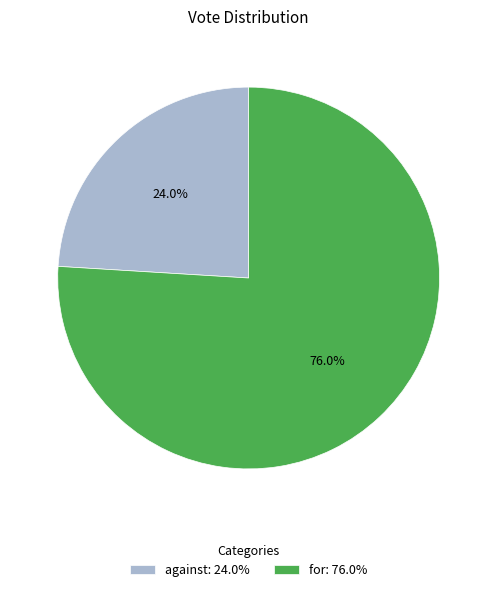

Does any single category account for the majority?

Yes